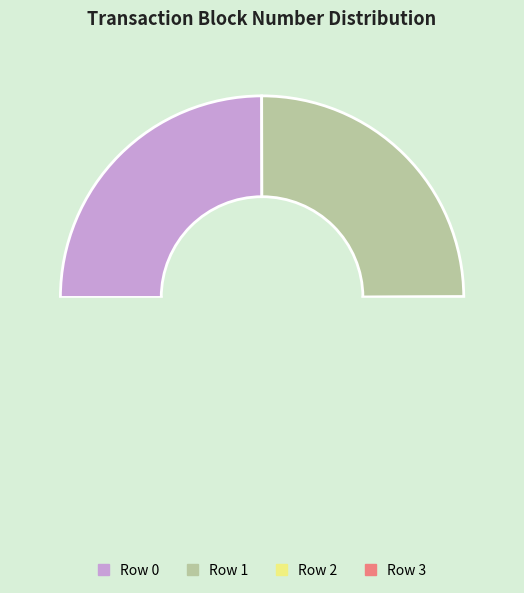

How many slices are in this pie chart?

4